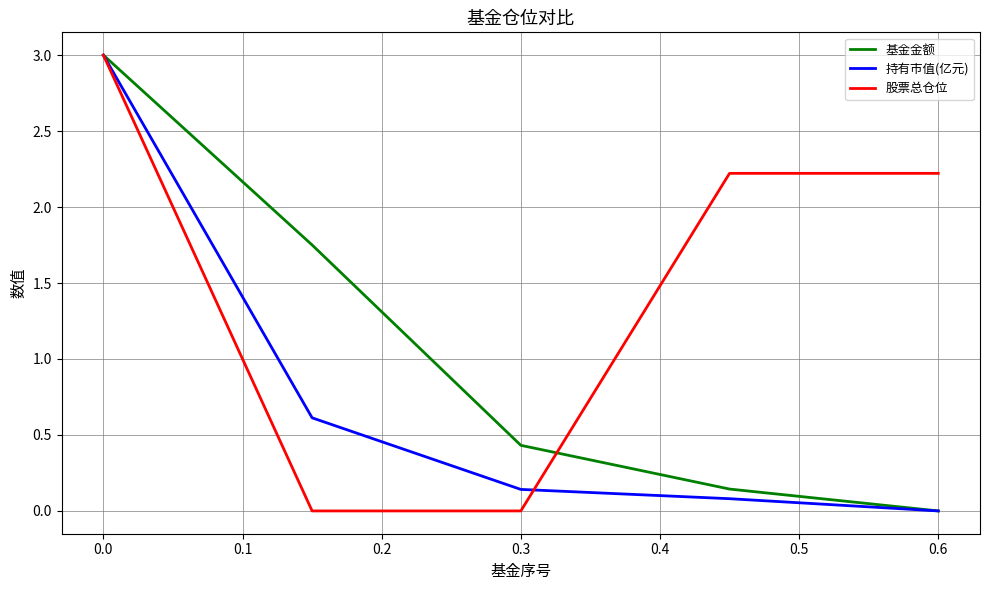

What is the greatest value displayed?

3.0